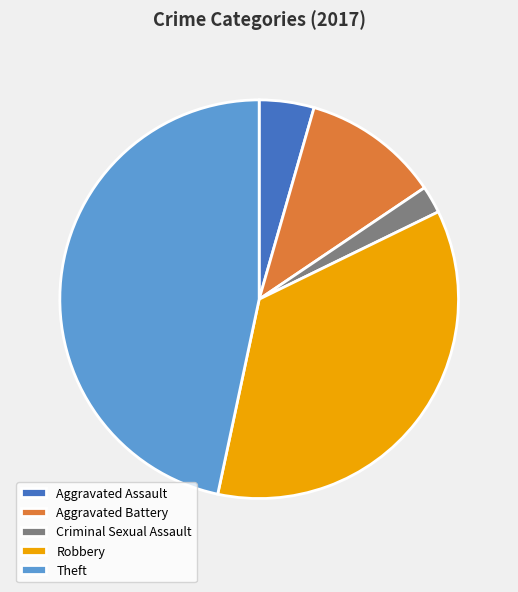

The Theft slice represents 47% of the pie. True or false?

True